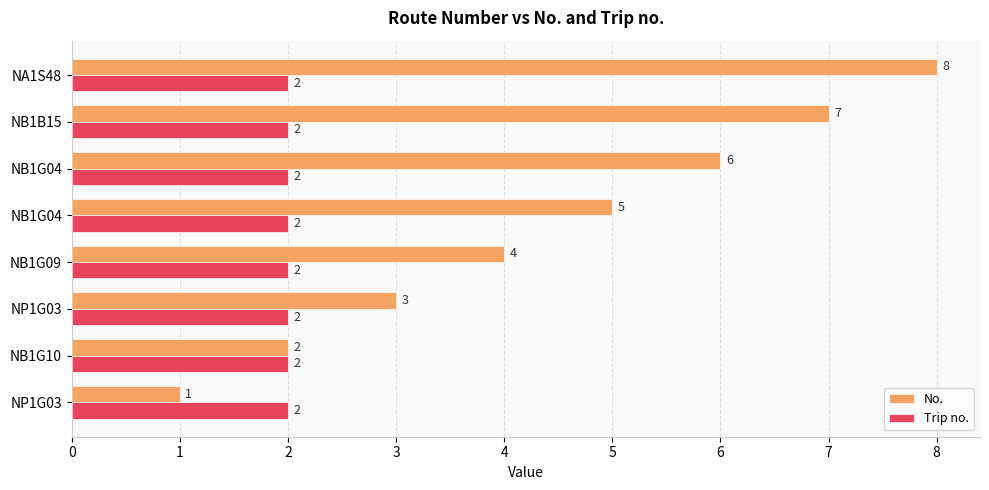

What is the average value of the Trip no. series?

2